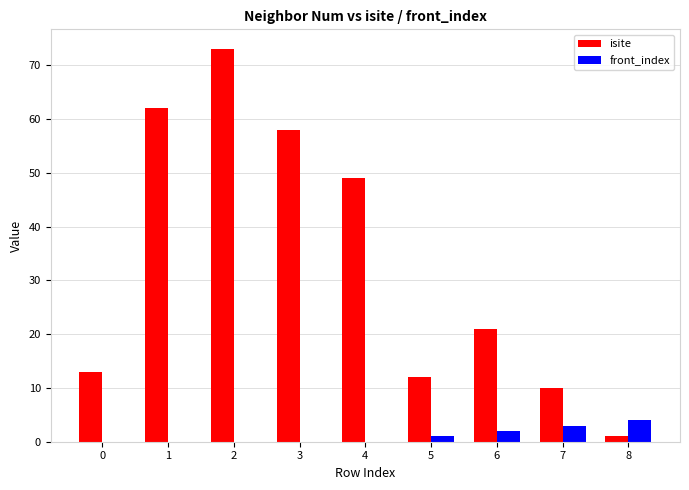

The isite series shows 13 at 0. True or false?

True